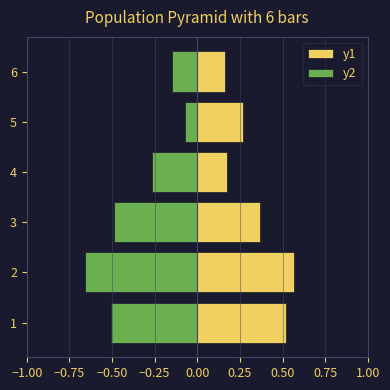

What is the value of the y1 bar at the 5th from the left?

0.3